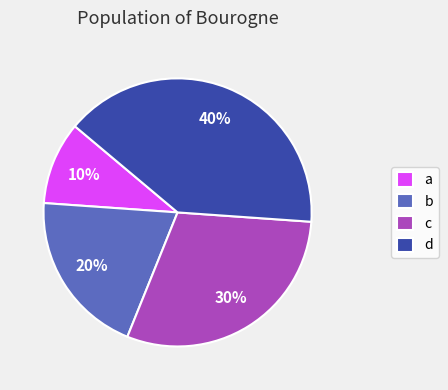

What is the smallest slice in the pie chart?

a